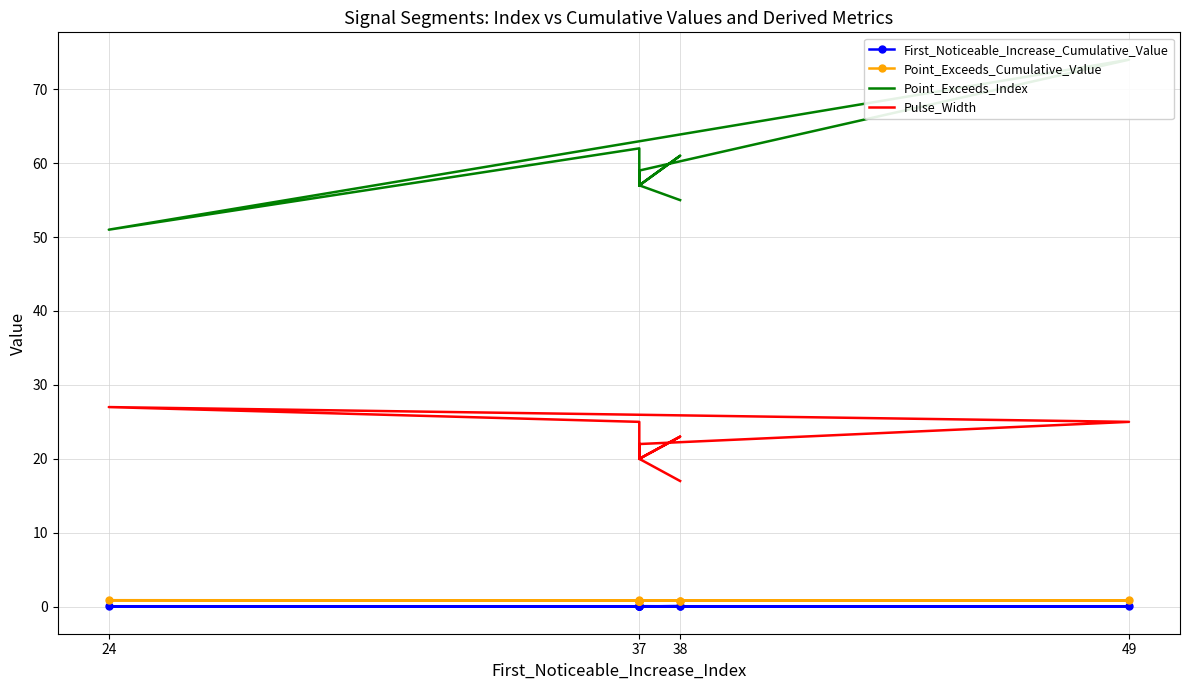

At 37, list the series in order from largest to smallest.

Point_Exceeds_Index, Pulse_Width, Point_Exceeds_Cumulative_Value, First_Noticeable_Increase_Cumulative_Value